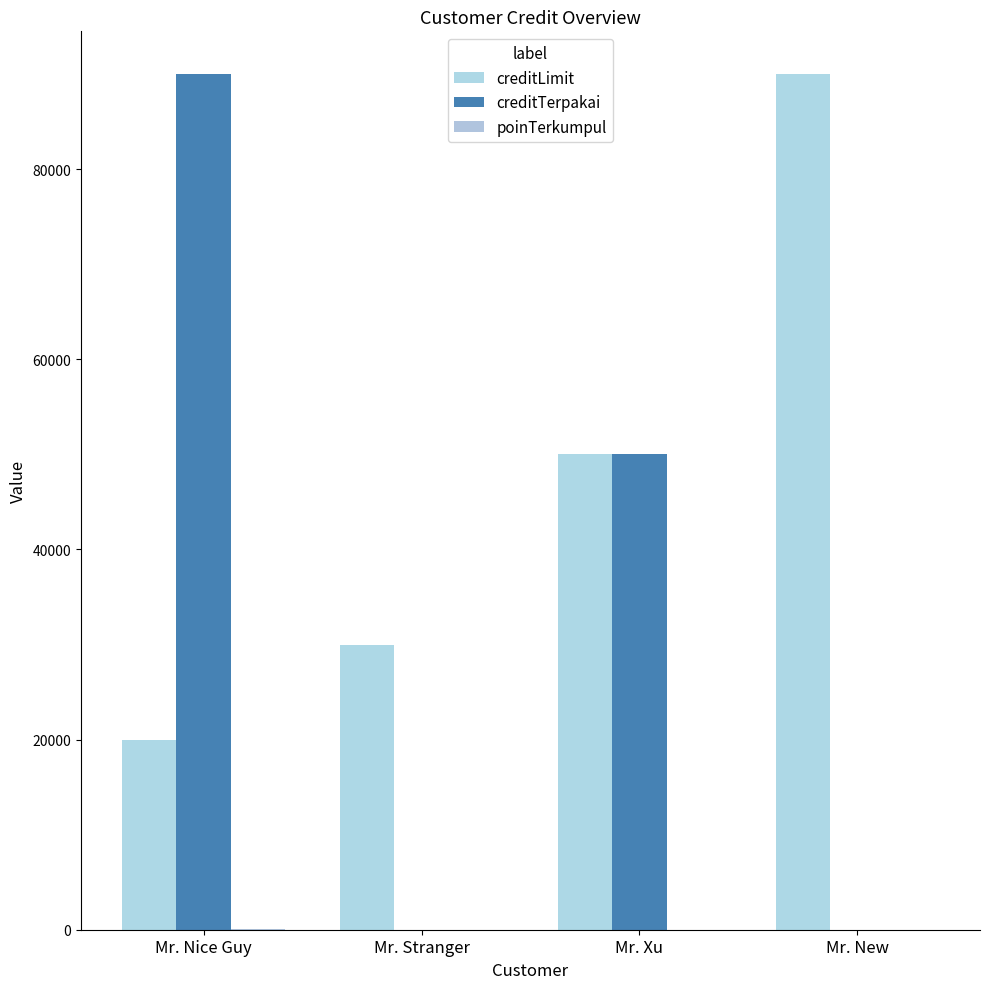

The creditLimit series shows 50000 at Mr. Xu. True or false?

True